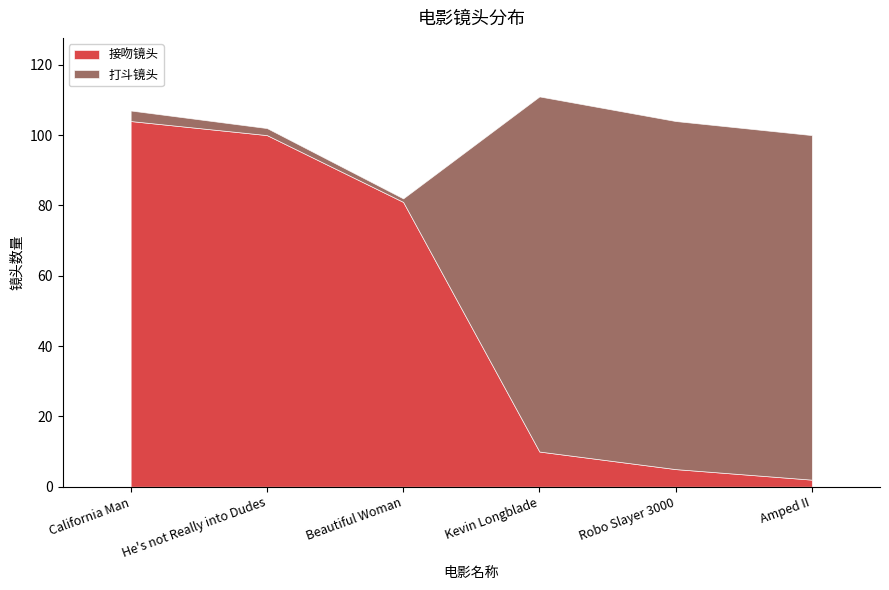

Reading left to right, transcribe all the data shown in this chart.

接吻镜头: California Man=104	He's not Really into Dudes=100	Beautiful Woman=81	Kevin Longblade=10	Robo Slayer 3000=5	Amped II=2
打斗镜头: California Man=3	He's not Really into Dudes=2	Beautiful Woman=1	Kevin Longblade=101	Robo Slayer 3000=99	Amped II=98